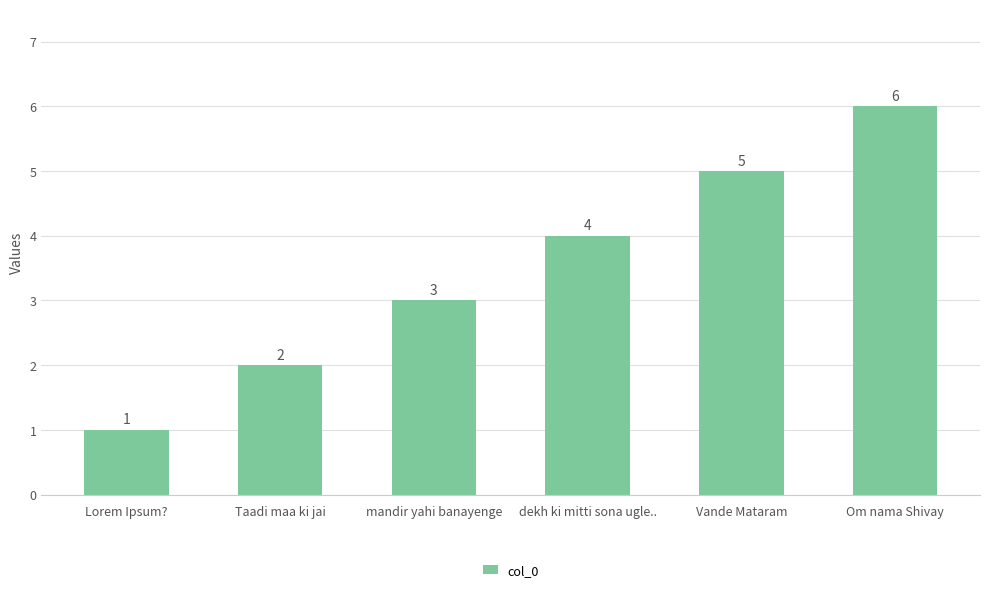

What is the sum of the values at Taadi maa ki jai and Vande Mataram?

7